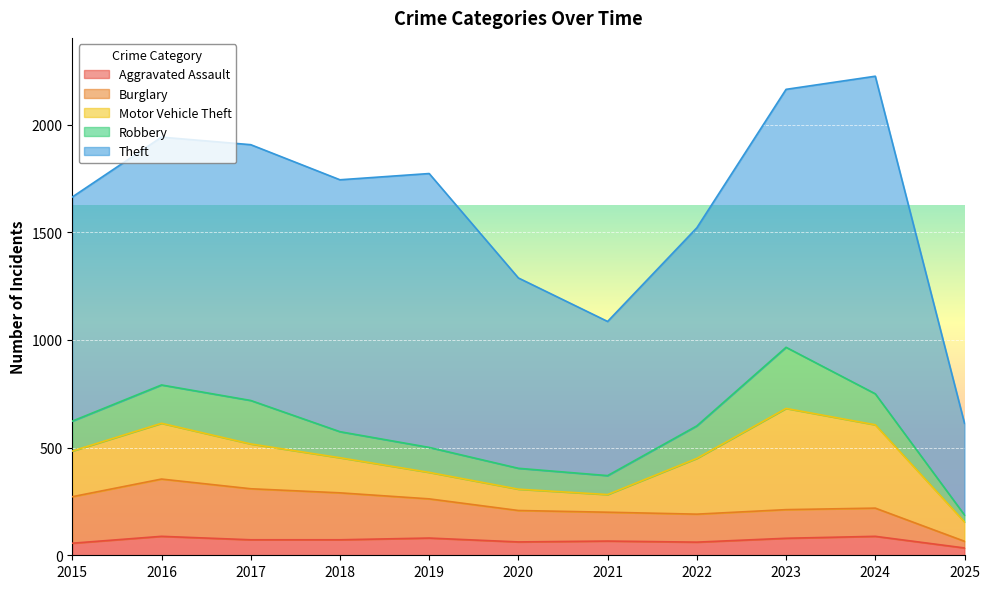

True or false: Burglary and Theft cross at least once.

False